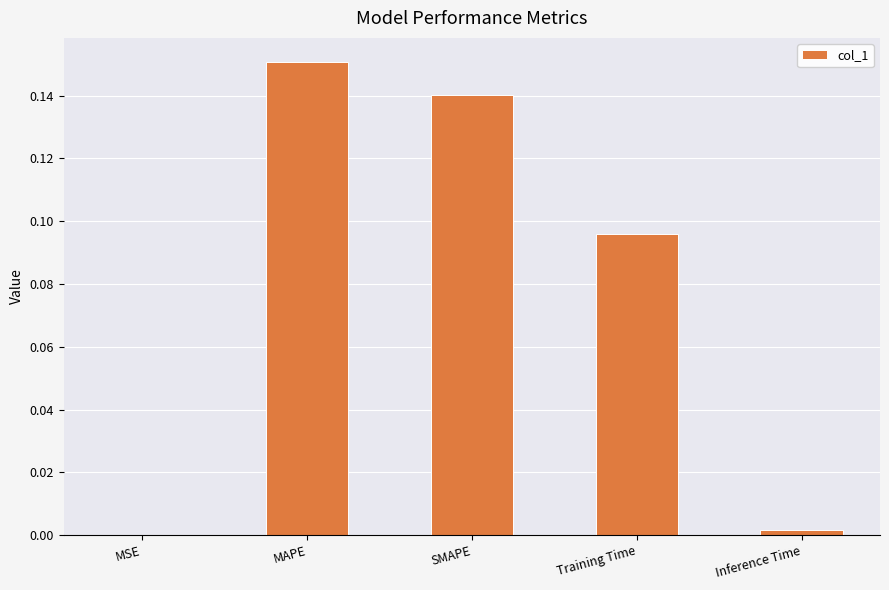

What is the sum of all values?

0.4